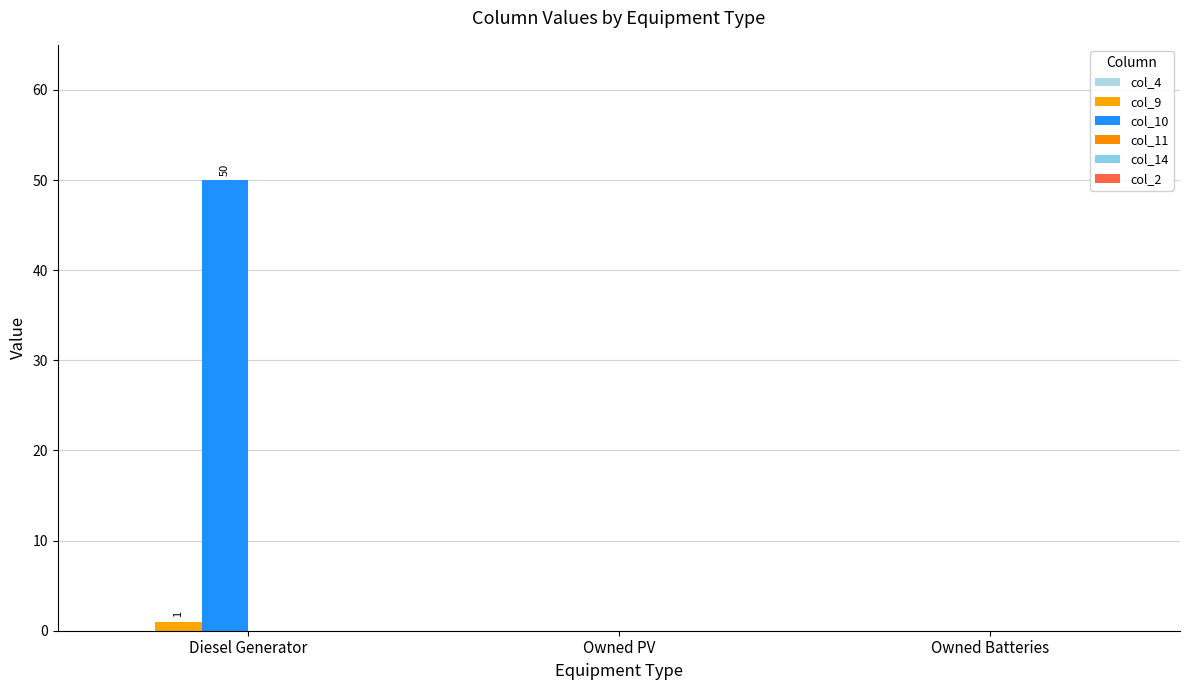

Reading right to left, extract all data points from this chart.

col_4: Owned Batteries=0	Owned PV=0	Diesel Generator=0
col_9: Owned Batteries=0	Owned PV=0	Diesel Generator=1
col_10: Owned Batteries=0	Owned PV=0	Diesel Generator=50
col_11: Owned Batteries=0	Owned PV=0	Diesel Generator=0
col_14: Owned Batteries=0	Owned PV=0	Diesel Generator=0
col_2: Owned Batteries=0	Owned PV=0	Diesel Generator=0